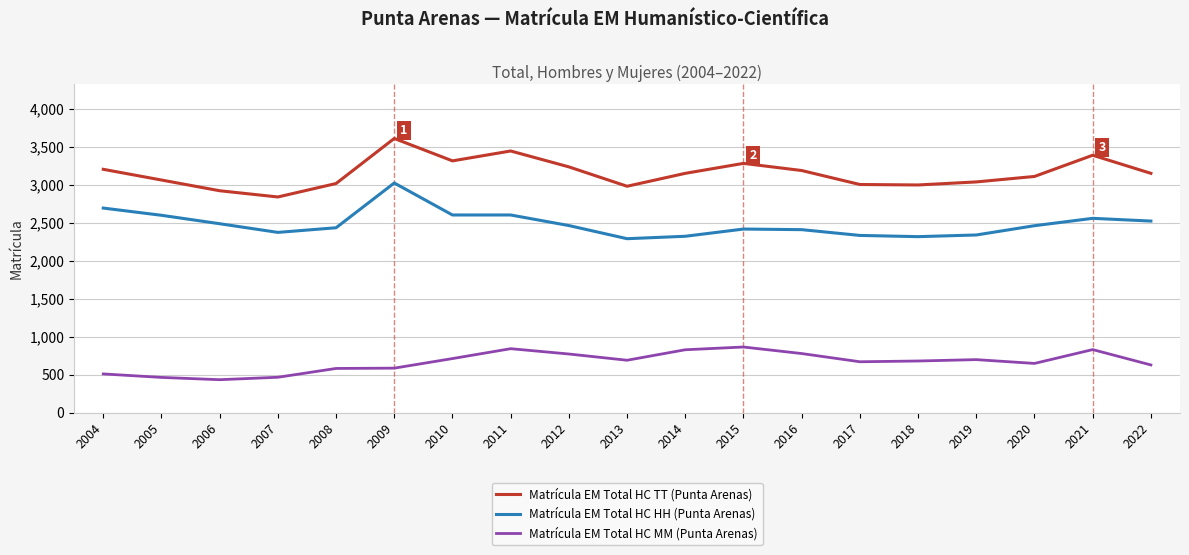

What is the spread (max minus min) of values at 2008?

2433